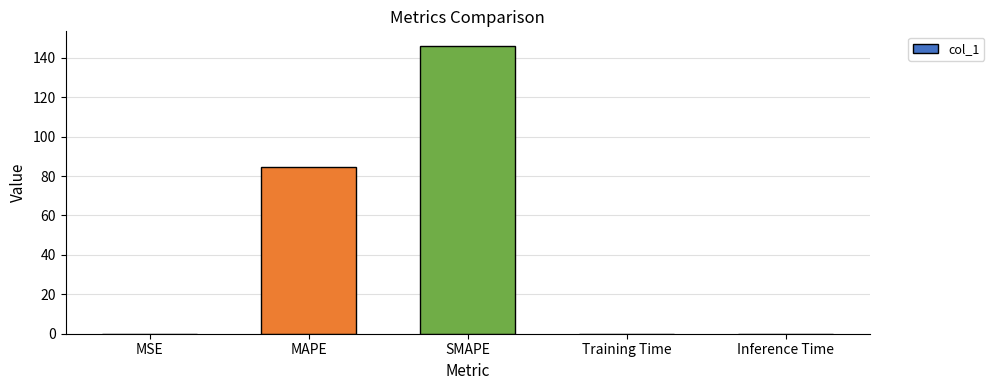

What is the sum of all values?

230.6